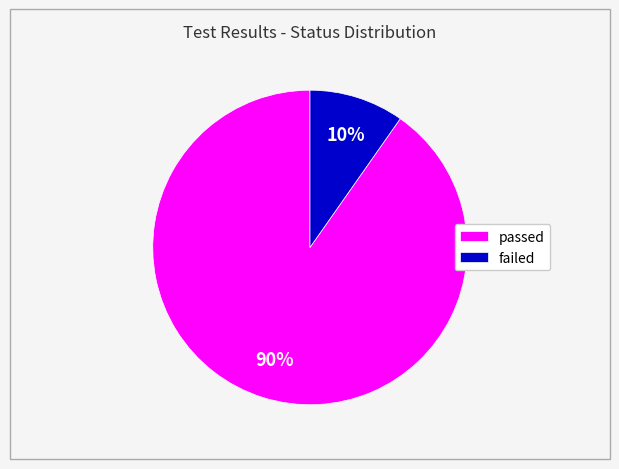

Which category has the smallest portion of the pie?

failed